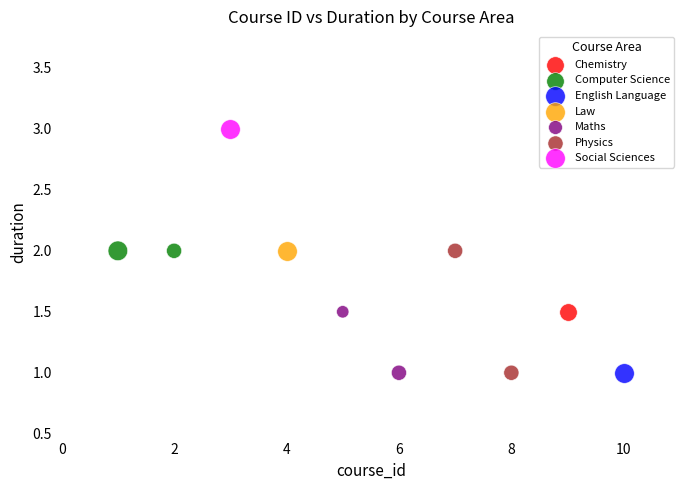

What are all the series names shown in the legend?

Chemistry, Computer Science, English Language, Law, Maths, Physics, Social Sciences